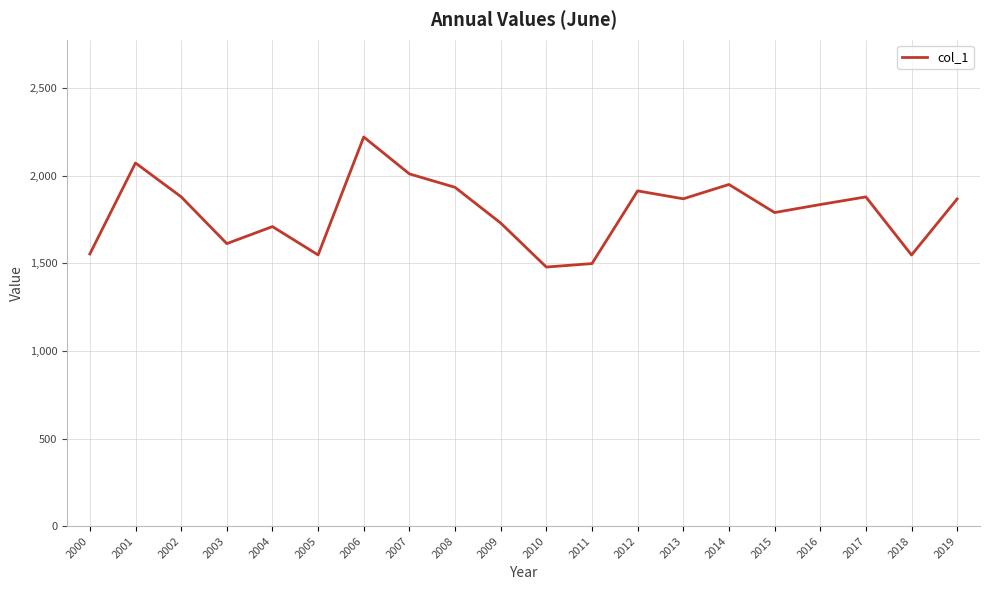

How many lines are shown in the chart?

1